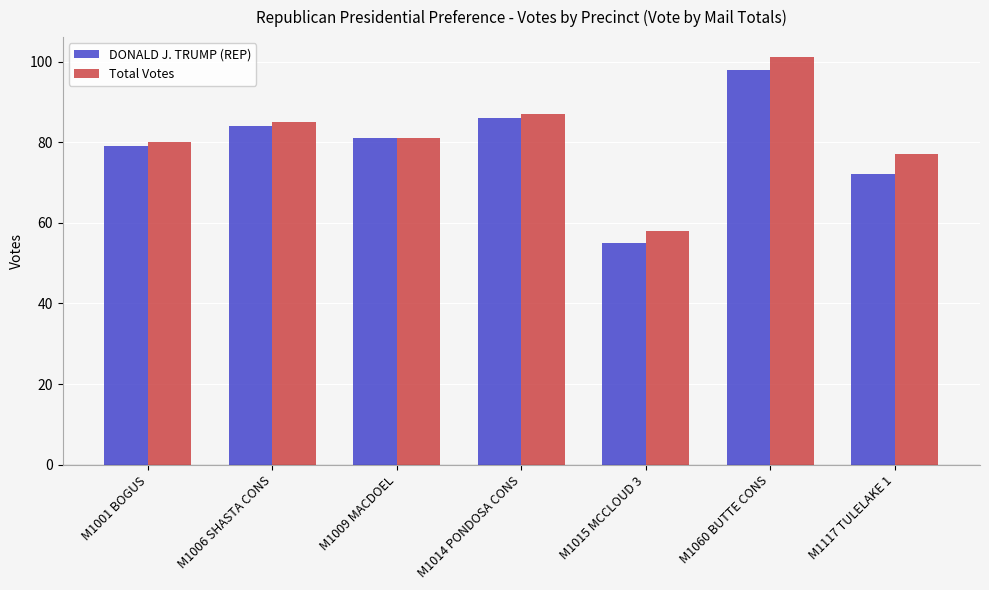

Which series changed the most between M1001 BOGUS and M1060 BUTTE CONS?

Total Votes